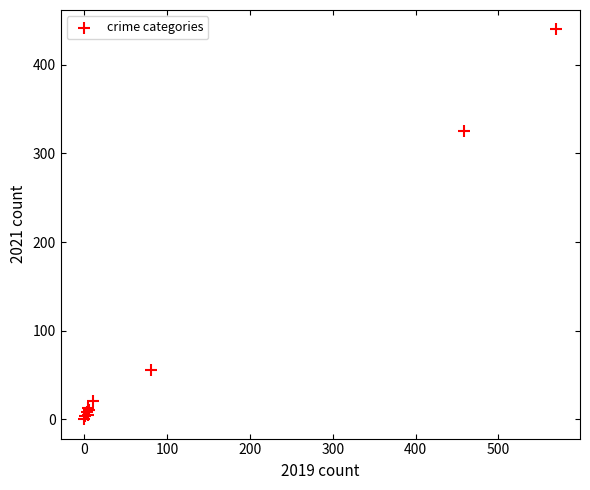

What Y value in the scatter plot is closest to 220?

325